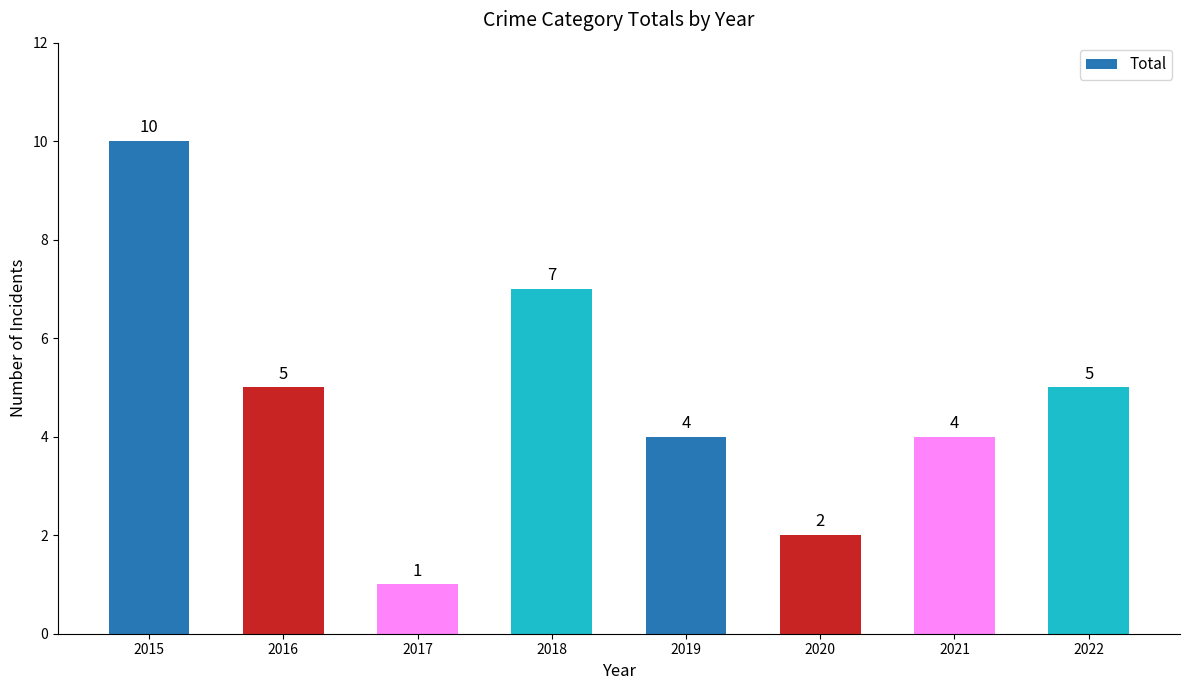

What is the change in value from 2021 to 2022?

+1